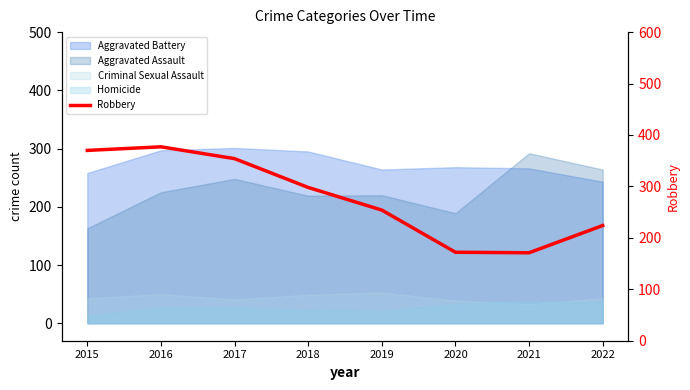

How many data points are above 298?

3